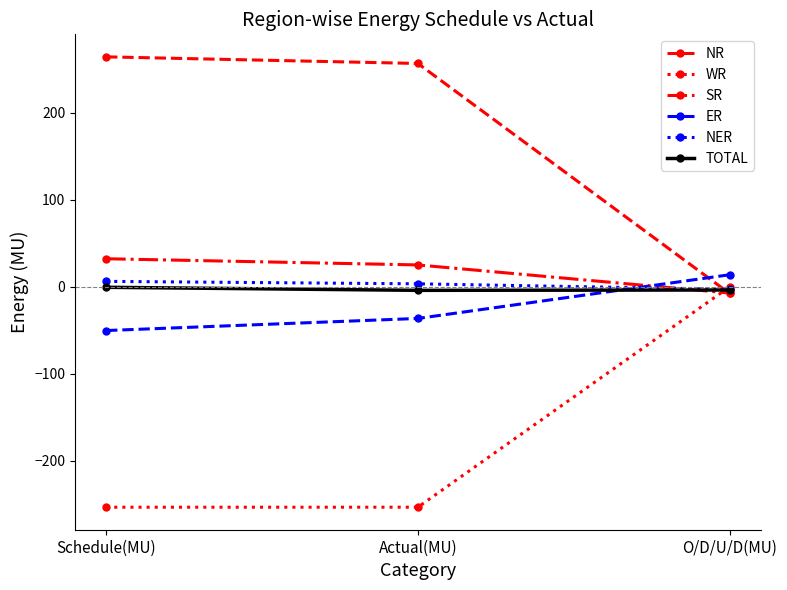

The ER series shows -28.8 at Schedule(MU). True or false?

False